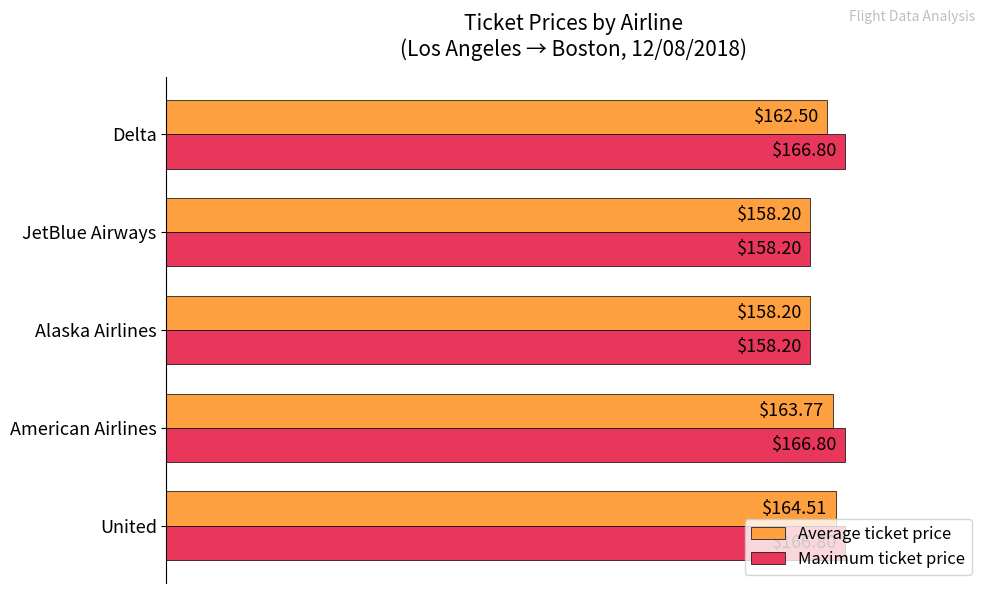

At which category is the sum across all series the highest?

United